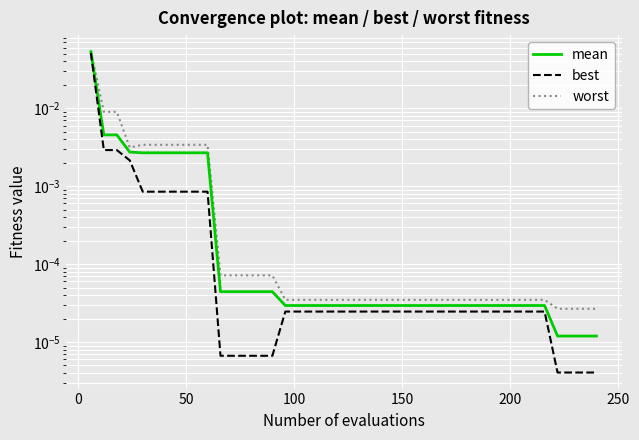

True or false: best and worst intersect in this chart.

False